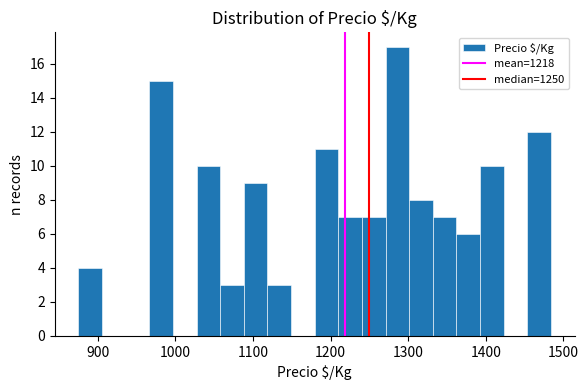

Read against the x-axis, roughly where is the centre of the tallest bar?

1290